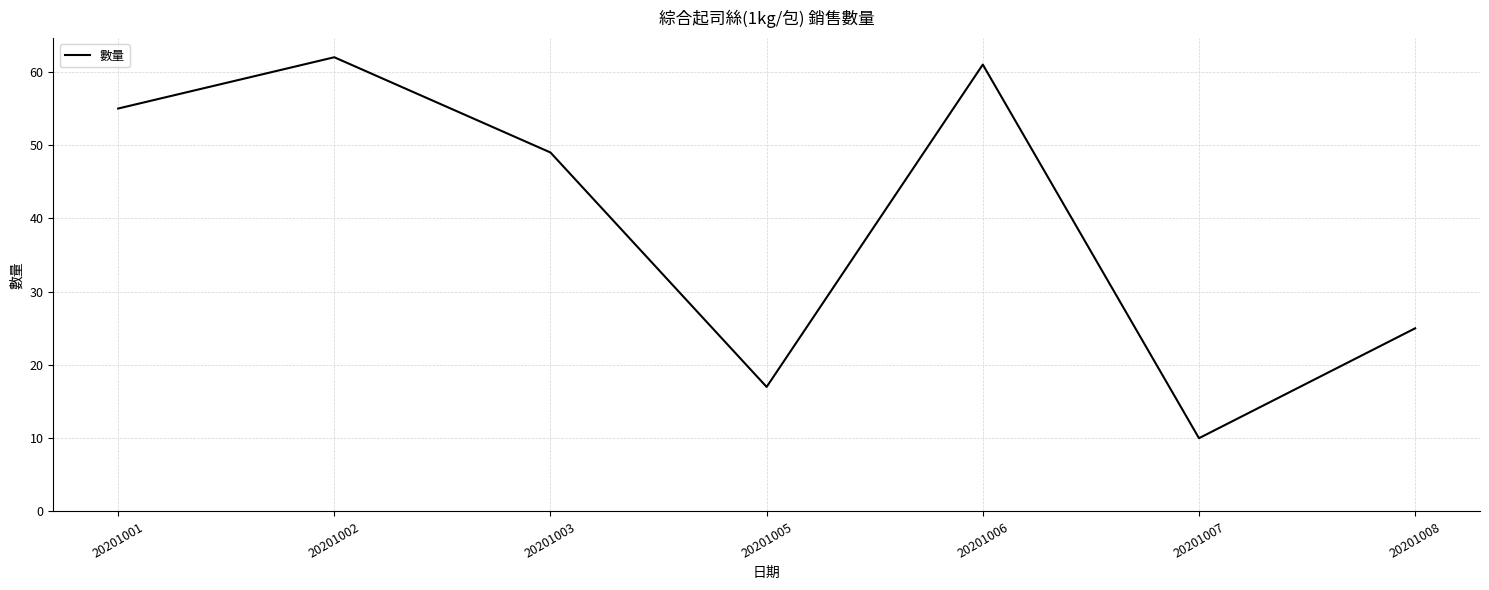

Reading left to right, list all the values displayed in this chart.

20201001=55	20201002=62	20201003=49	20201005=17	20201006=61	20201007=10	20201008=25